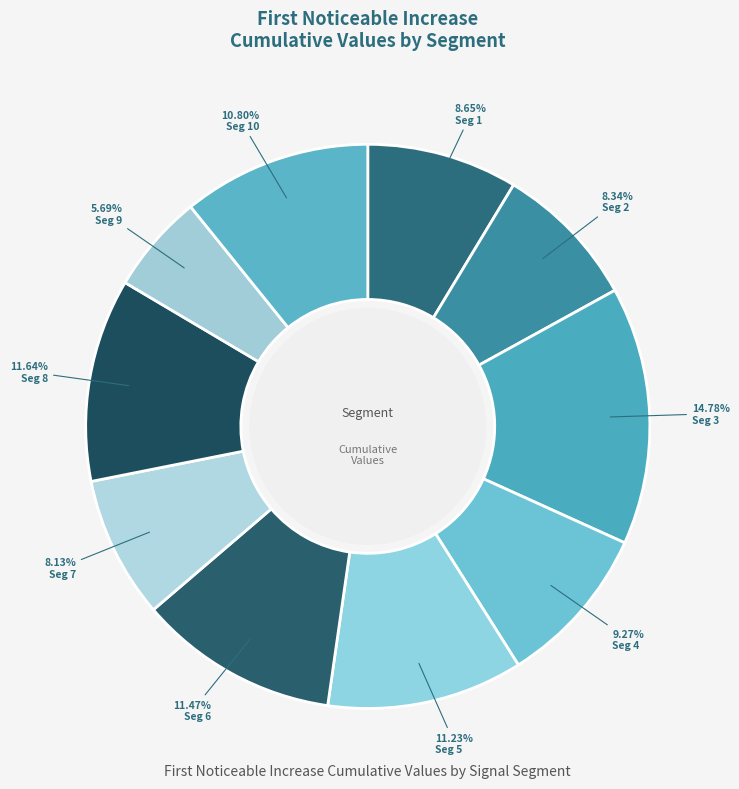

Which slice is the largest?

signal segment 3